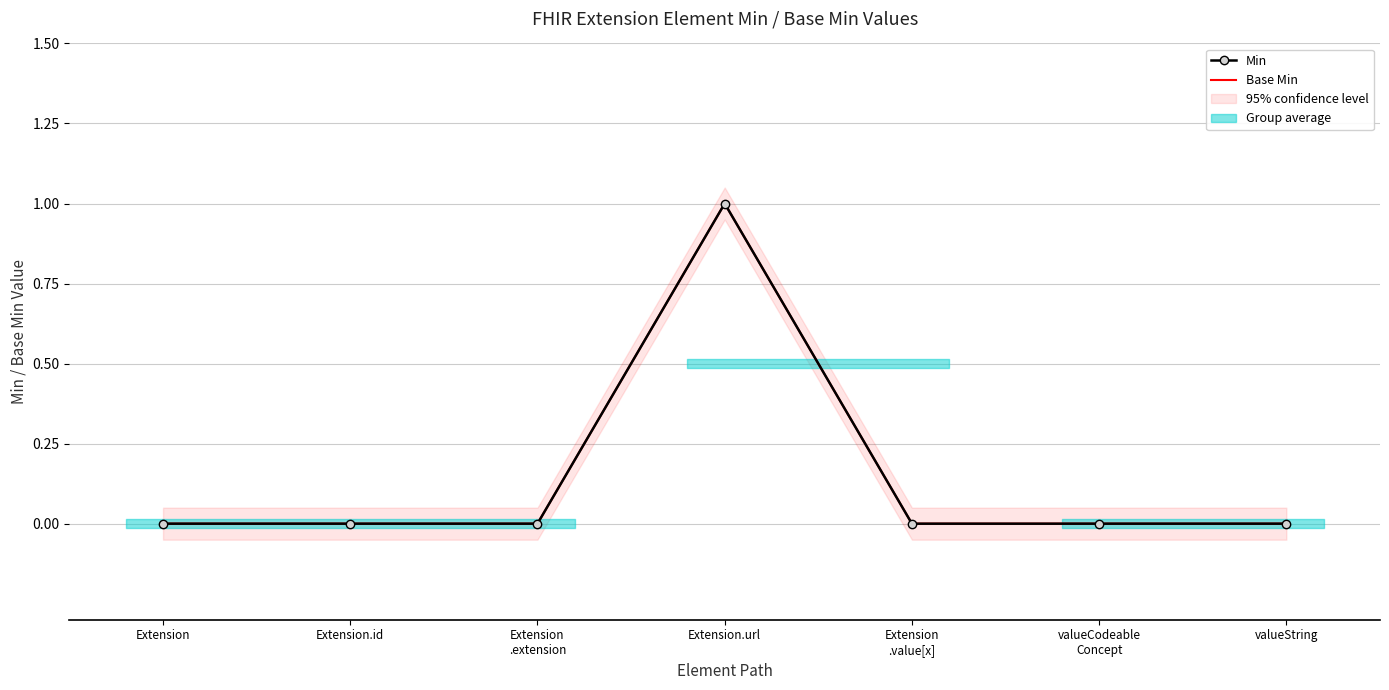

At Extension
.extension, list the series in order from largest to smallest.

Min, Base Min